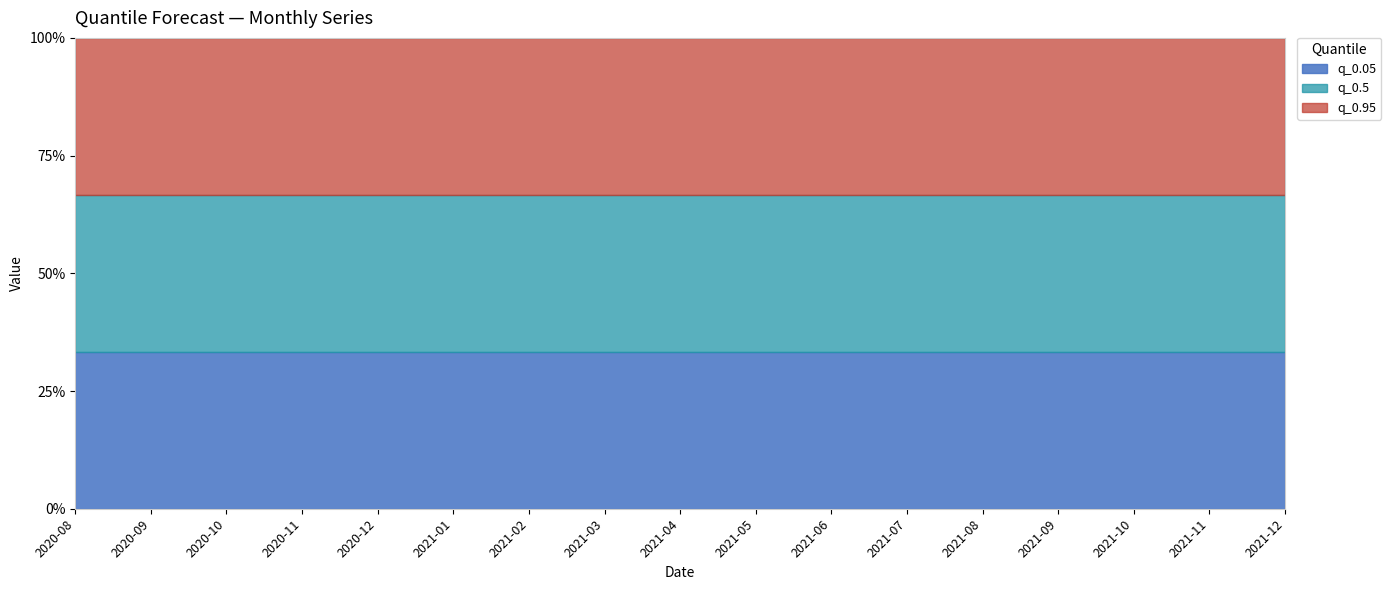

What is the value of the q_0.5 point at the 4th from the left?

157.2